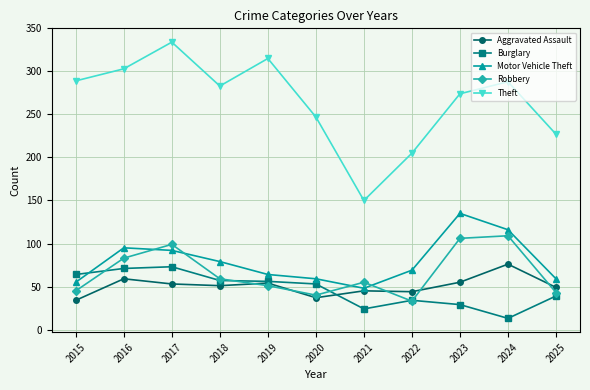

What is the difference between the second highest and second lowest values in the Motor Vehicle Theft series?

61